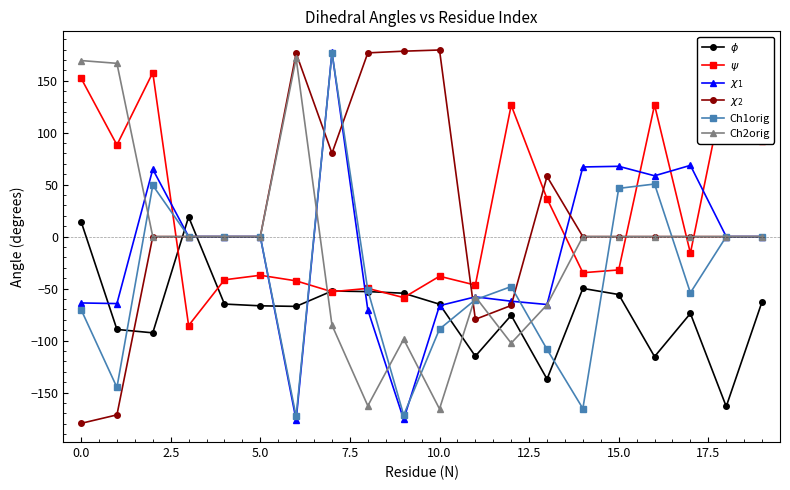

What is the minimum value shown in the chart?

-179.7